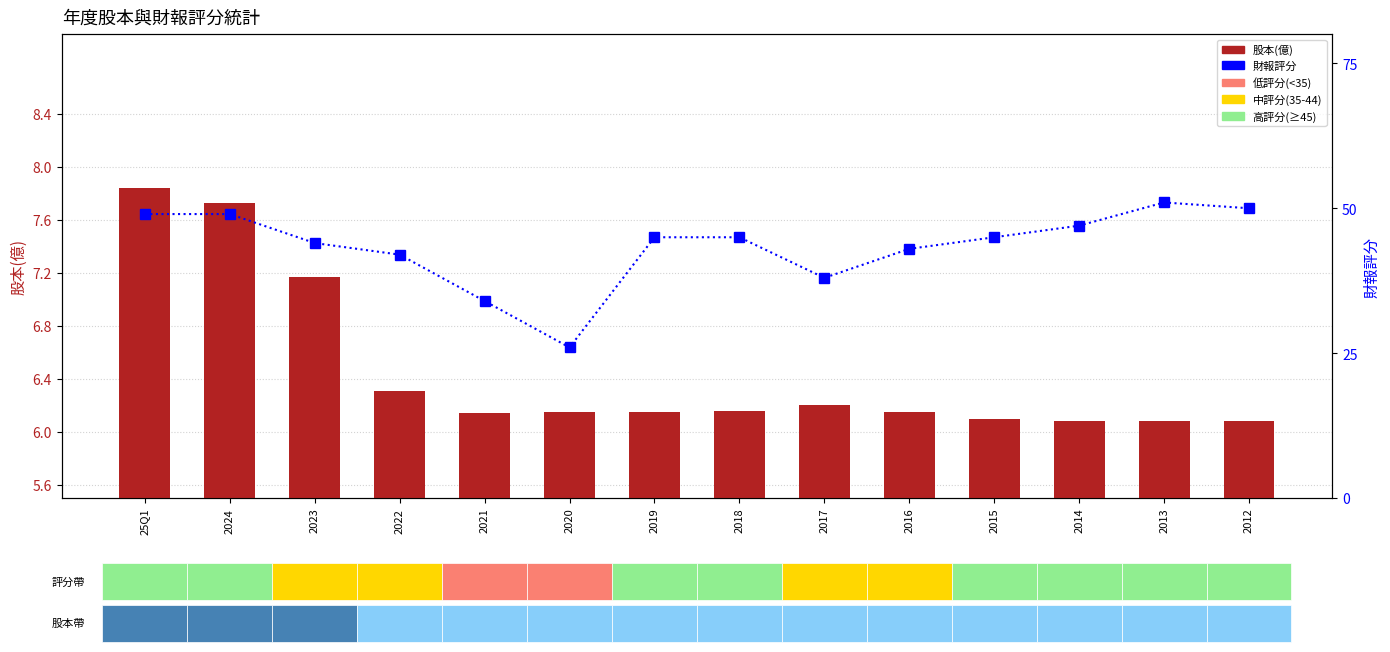

How many distinct data groups are displayed?

2